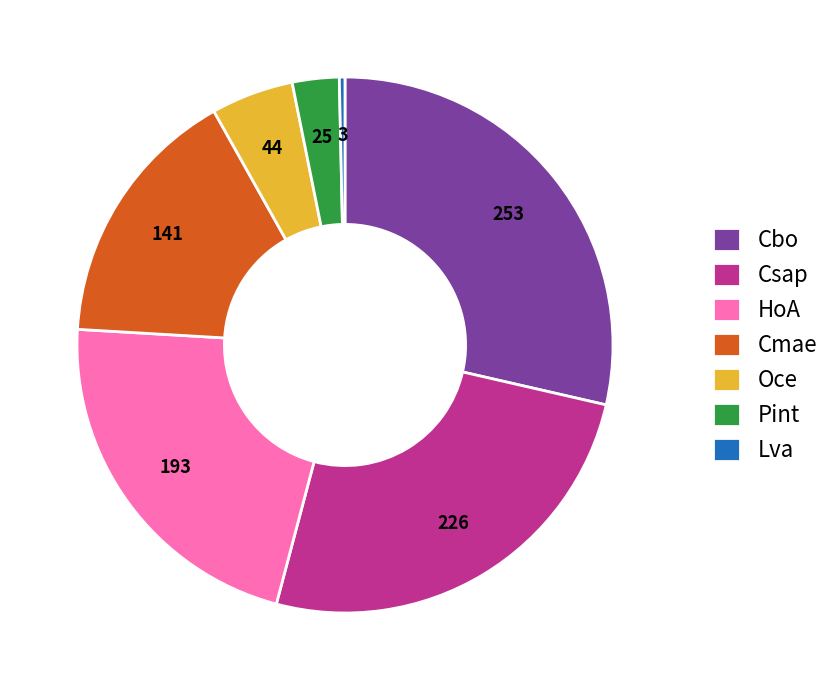

True or false: HoA accounts for 22% of the total.

True